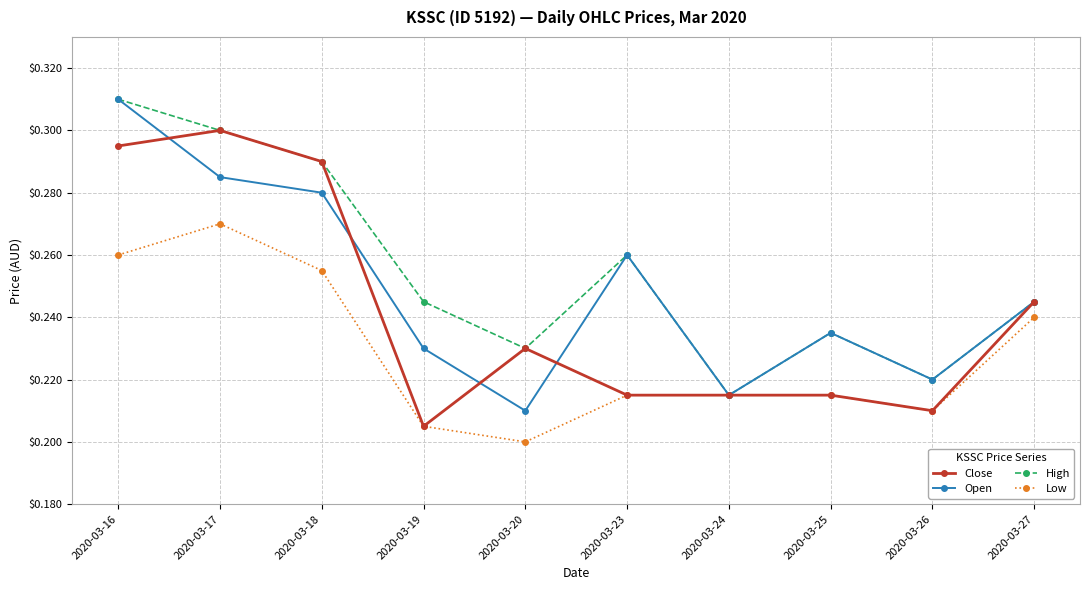

At which category does Close reach its first local peak?

2020-03-17